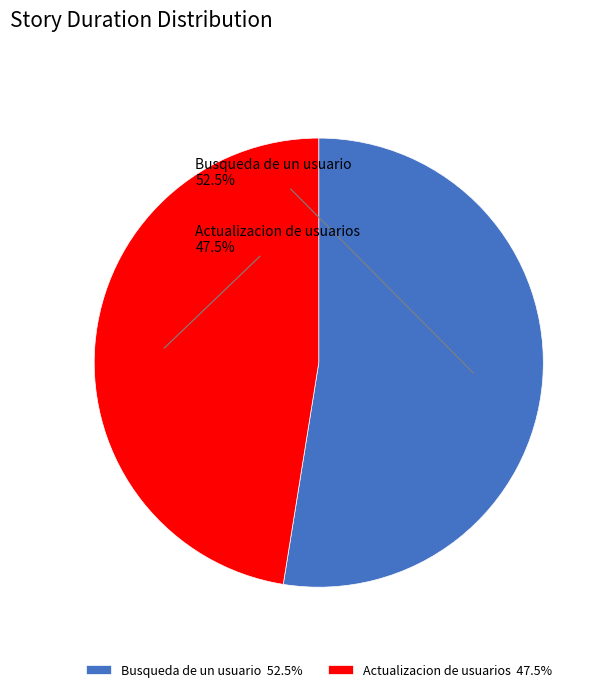

Do Actualizacion de usuarios and Busqueda de un usuario together represent more than half of the pie?

Yes